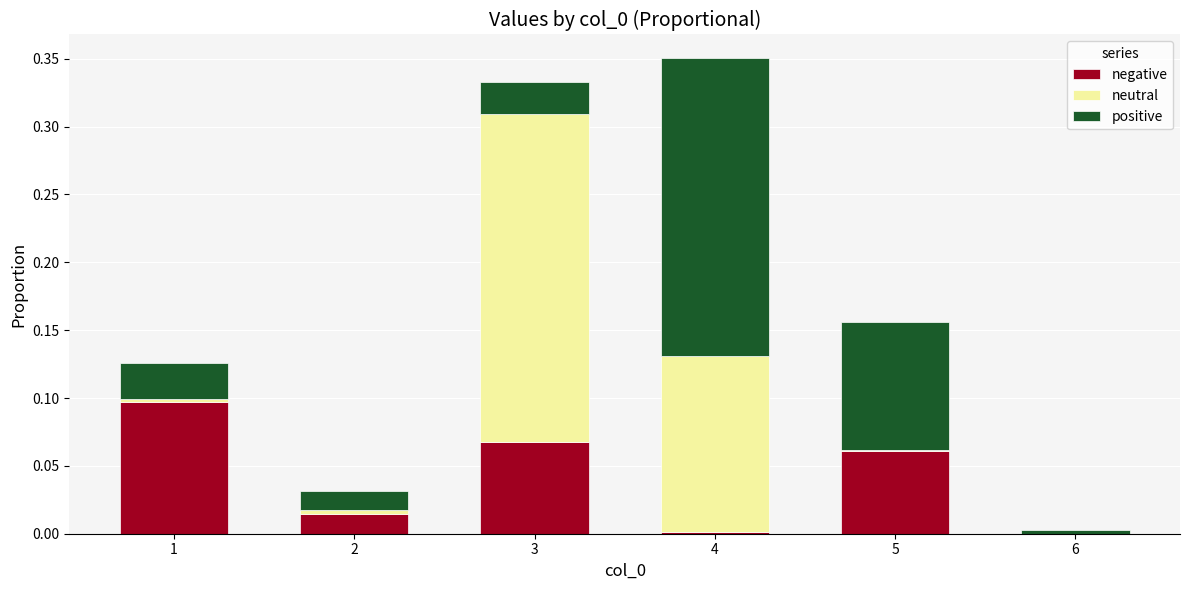

Is it true that neutral equals 0.0 at 4?

False